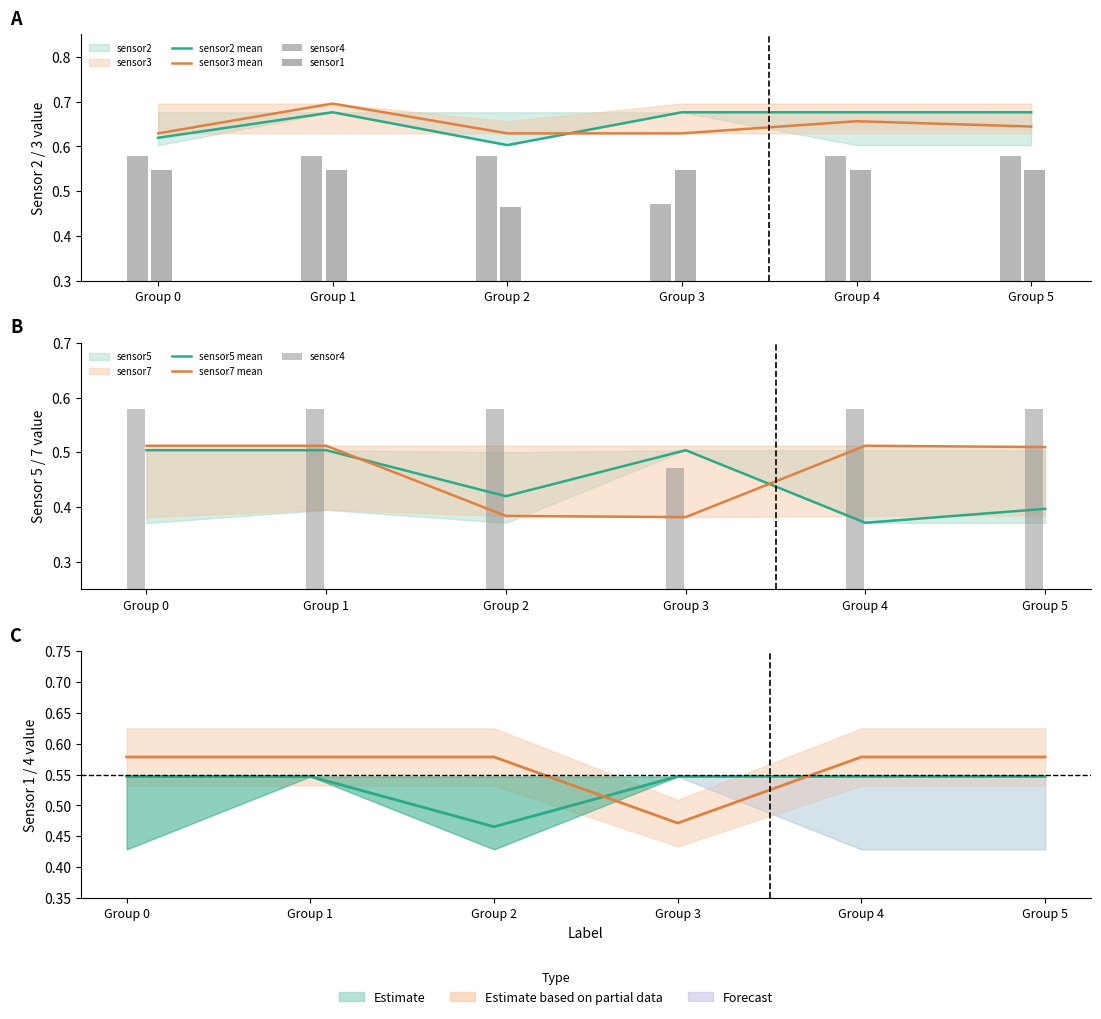

What is the sum of the sensor1 values at Group 0 and Group 2?

1.0